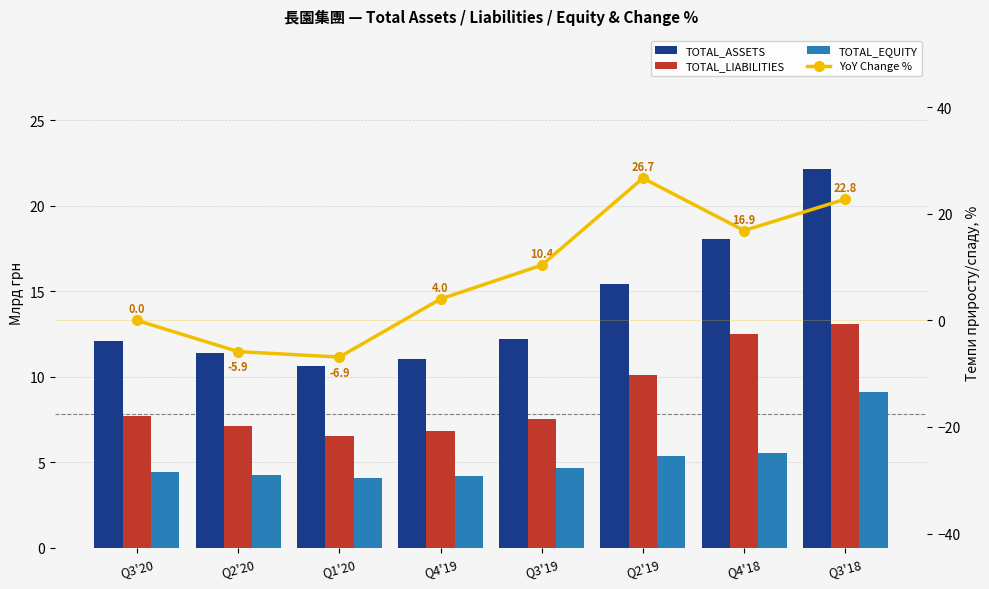

At which category is the sum across all series the highest?

Q3'18